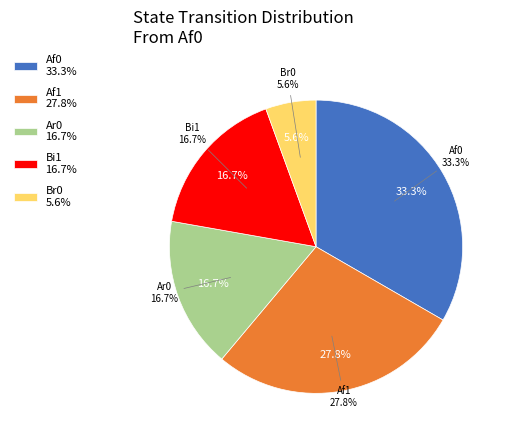

The Af1 slice represents 28% of the pie. True or false?

True